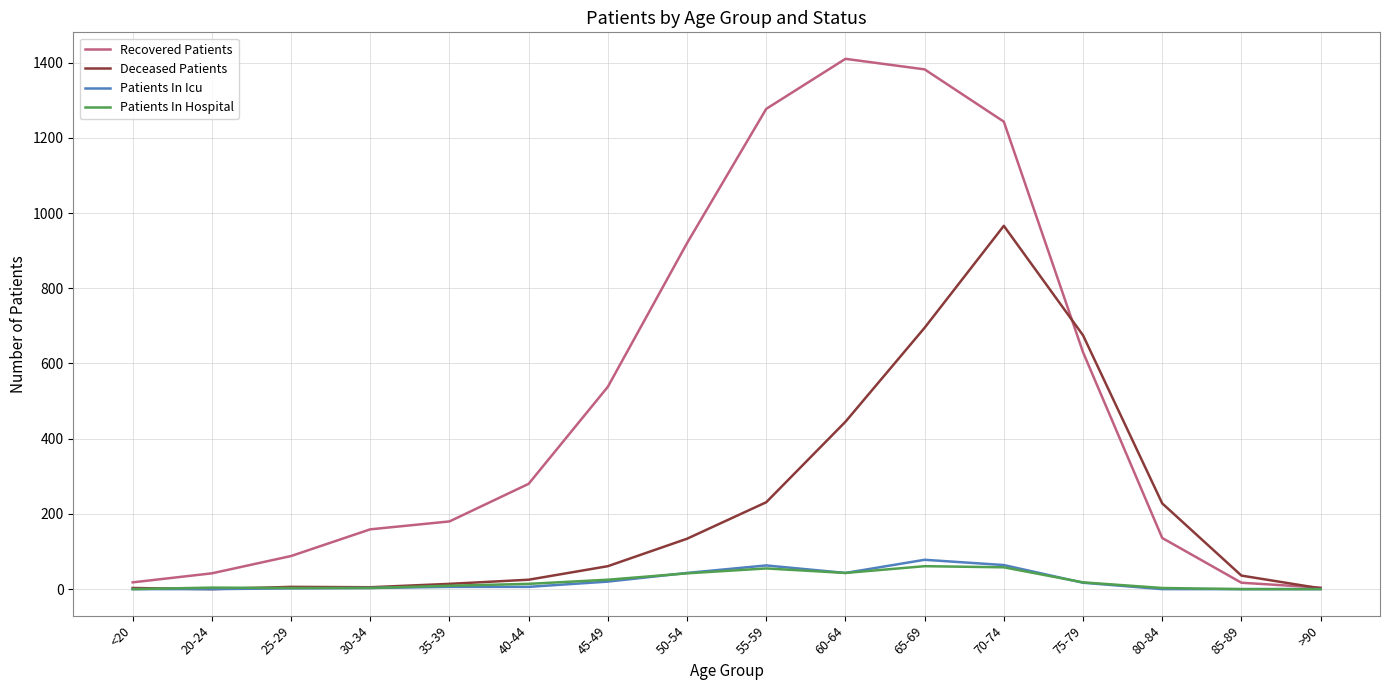

At which category does Recovered Patients reach its first local peak?

60-64